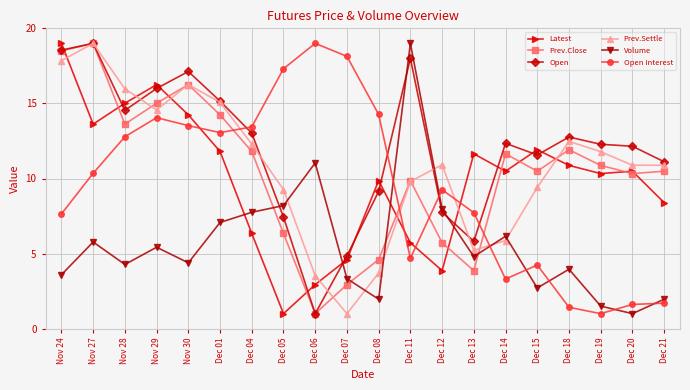

Reading left to right, what are all the values shown in this chart?

Latest: Nov 24=19.0	Nov 27=13.6	Nov 28=15.0	Nov 29=16.3	Nov 30=14.2	Dec 01=11.8	Dec 04=6.3	Dec 05=1.0	Dec 06=2.9	Dec 07=4.6	Dec 08=9.9	Dec 11=5.7	Dec 12=3.9	Dec 13=11.6	Dec 14=10.5	Dec 15=11.9	Dec 18=10.9	Dec 19=10.3	Dec 20=10.5	Dec 21=8.4
Prev.Close: Nov 24=18.5	Nov 27=19.0	Nov 28=13.6	Nov 29=15.0	Nov 30=16.3	Dec 01=14.2	Dec 04=11.8	Dec 05=6.3	Dec 06=1.0	Dec 07=2.9	Dec 08=4.6	Dec 11=9.9	Dec 12=5.7	Dec 13=3.9	Dec 14=11.6	Dec 15=10.5	Dec 18=11.9	Dec 19=10.9	Dec 20=10.3	Dec 21=10.5
Open: Nov 24=18.5	Nov 27=19.0	Nov 28=14.5	Nov 29=16.0	Nov 30=17.1	Dec 01=15.2	Dec 04=13.0	Dec 05=7.4	Dec 06=1.0	Dec 07=4.8	Dec 08=9.1	Dec 11=18.0	Dec 12=7.8	Dec 13=5.8	Dec 14=12.3	Dec 15=11.6	Dec 18=12.8	Dec 19=12.3	Dec 20=12.1	Dec 21=11.1
Prev.Settle: Nov 24=17.8	Nov 27=19.0	Nov 28=16.0	Nov 29=14.6	Nov 30=16.3	Dec 01=15.1	Dec 04=12.3	Dec 05=9.3	Dec 06=3.5	Dec 07=1.0	Dec 08=3.7	Dec 11=9.8	Dec 12=10.9	Dec 13=5.2	Dec 14=5.9	Dec 15=9.4	Dec 18=12.5	Dec 19=11.8	Dec 20=10.9	Dec 21=10.9
Volume: Nov 24=3.6	Nov 27=5.8	Nov 28=4.3	Nov 29=5.4	Nov 30=4.4	Dec 01=7.1	Dec 04=7.8	Dec 05=8.2	Dec 06=11.0	Dec 07=3.3	Dec 08=2.0	Dec 11=19.0	Dec 12=8.0	Dec 13=4.8	Dec 14=6.2	Dec 15=2.7	Dec 18=4.0	Dec 19=1.5	Dec 20=1.0	Dec 21=2.0
Open Interest: Nov 24=7.6	Nov 27=10.3	Nov 28=12.8	Nov 29=14.1	Nov 30=13.5	Dec 01=13.1	Dec 04=13.4	Dec 05=17.3	Dec 06=19.0	Dec 07=18.1	Dec 08=14.3	Dec 11=4.7	Dec 12=9.2	Dec 13=7.7	Dec 14=3.3	Dec 15=4.2	Dec 18=1.4	Dec 19=1.0	Dec 20=1.6	Dec 21=1.7